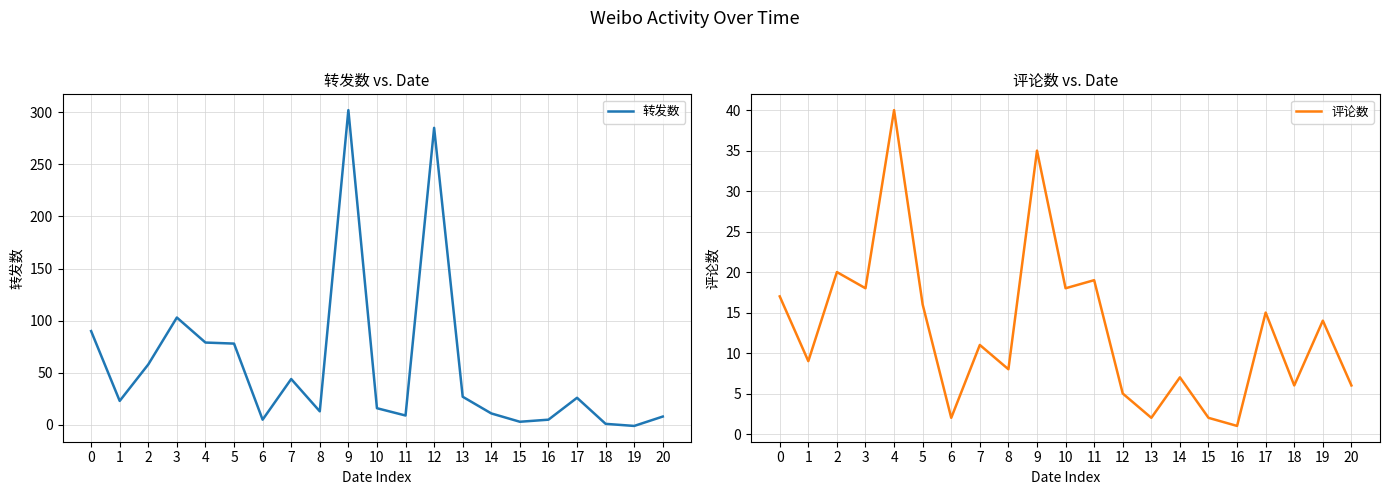

Which series has the largest total across all categories?

转发数